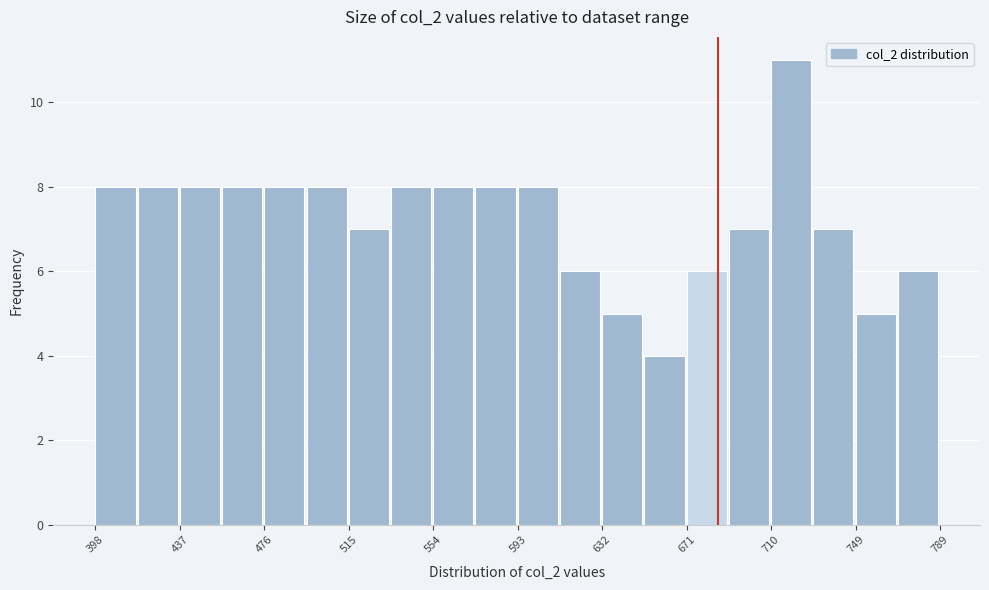

Around what value on the x-axis is the tallest bar? Give the approximate position of its centre, as read against the axis.

720